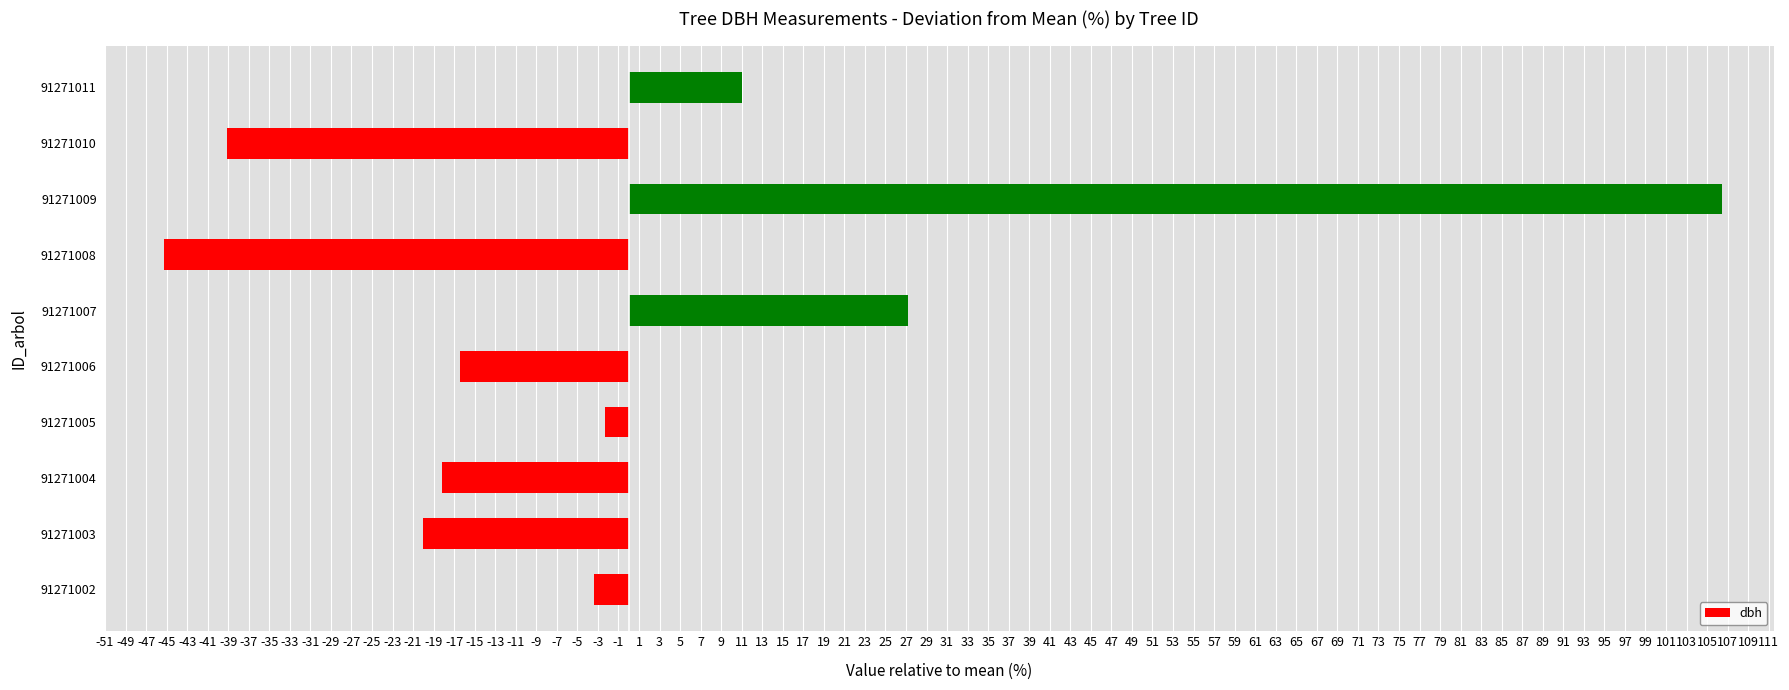

Between 91271007 and 91271008, which is larger?

91271007